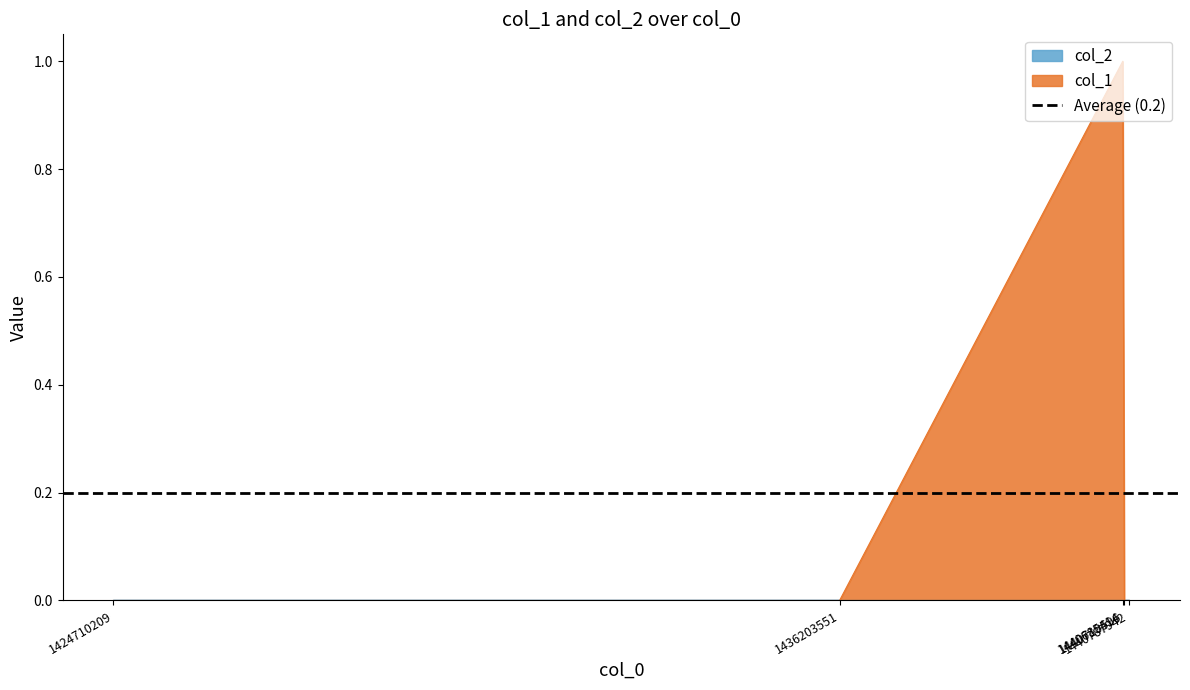

Reading left to right, extract all data points from this chart.

1424710209=0	1436203551=0	1440685414=1	1440710596=0	1440787942=0